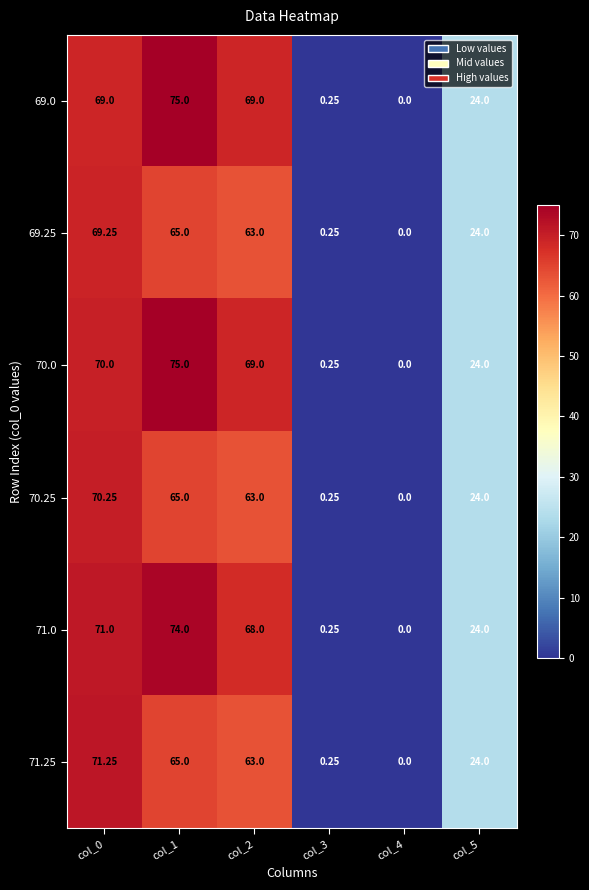

Is the value of 71.25 at col_0 greater than the value of 69.25 at col_5?

Yes